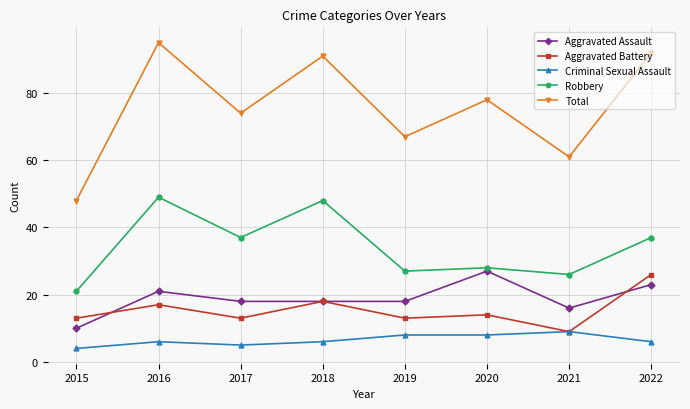

Count the number of categories in the chart.

8